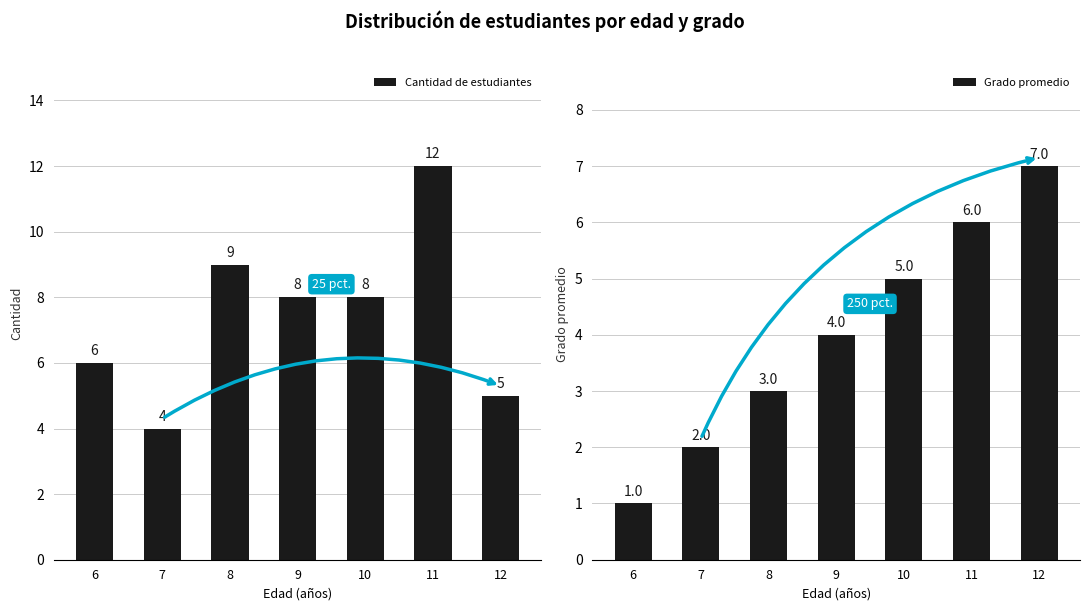

Which has a higher value, 6 or 8?

8